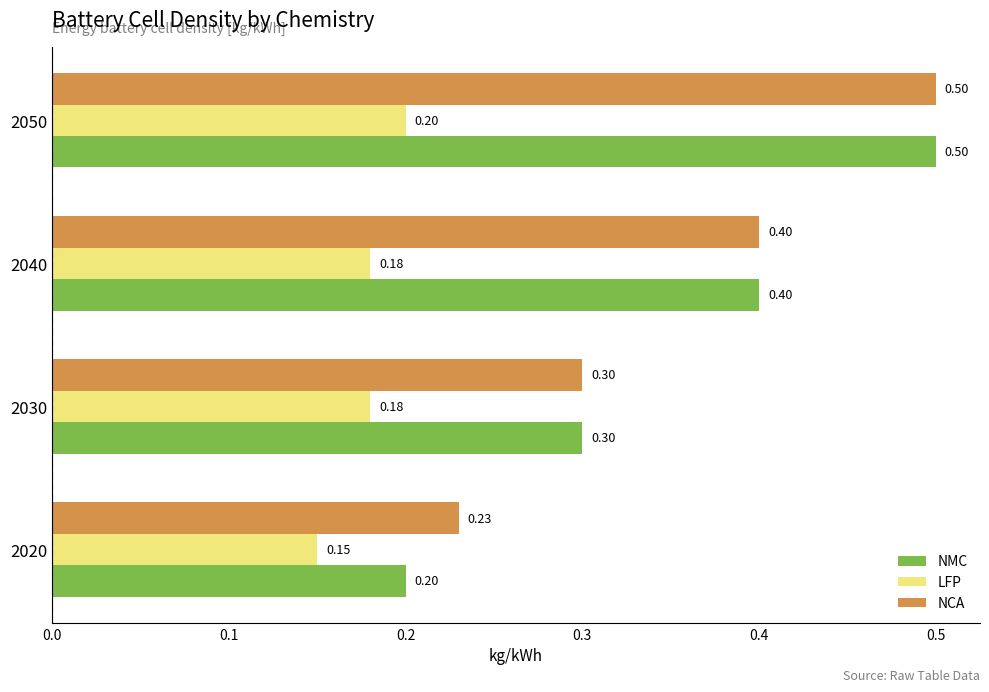

What is the difference between the highest and lowest values at 2050?

0.3